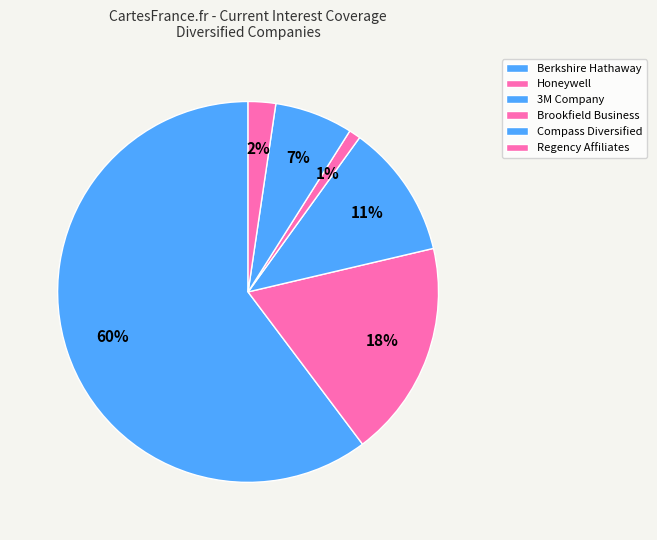

Is it true that Regency Affiliates is 8% of the pie?

False